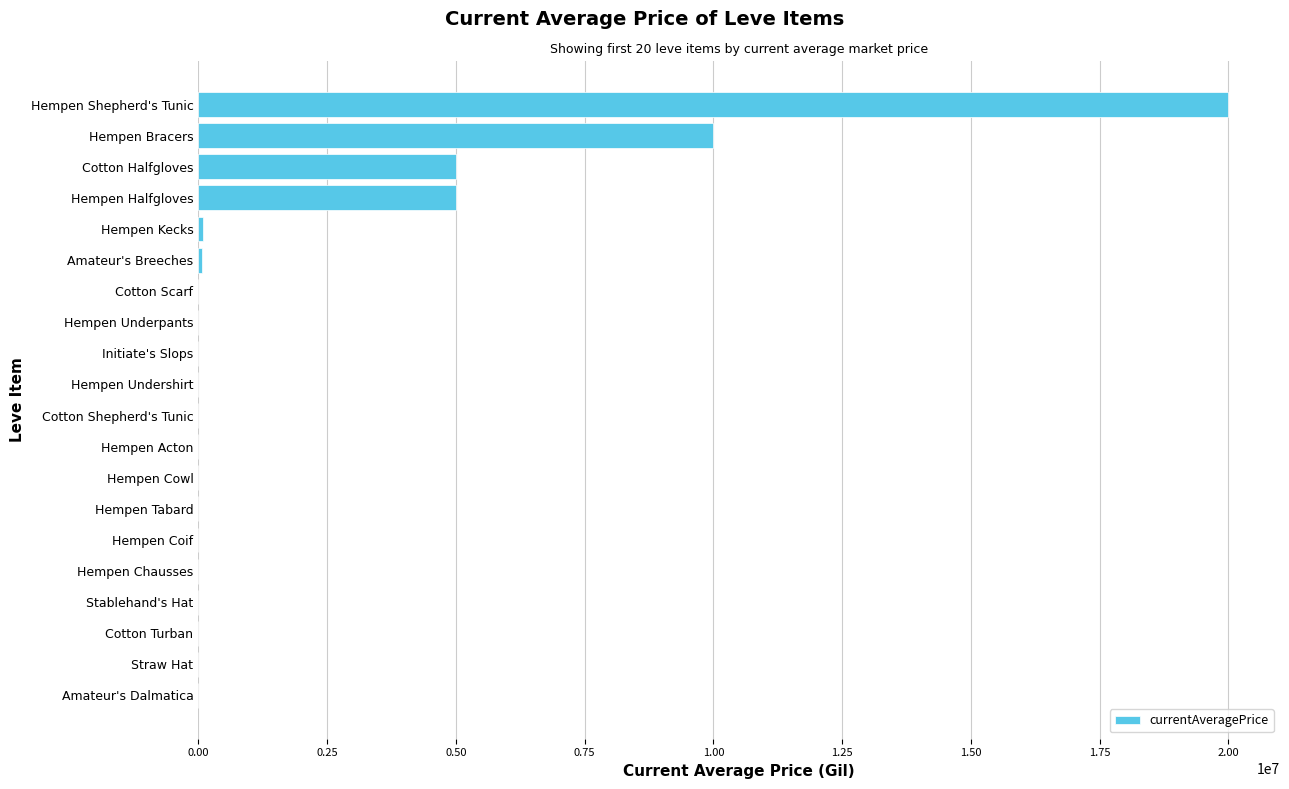

Count the number of categories in the chart.

20